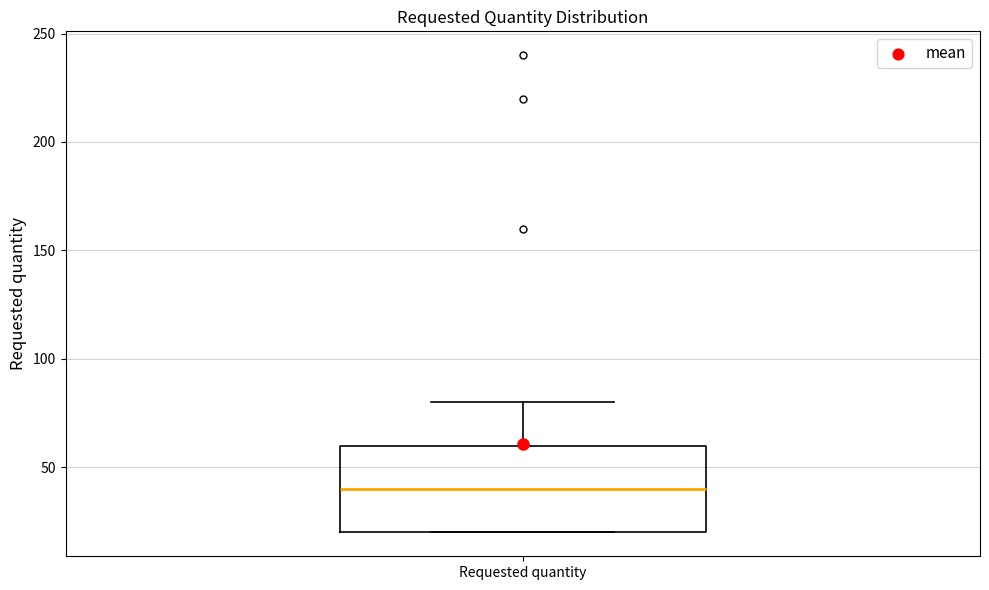

Transcribe this box plot: give where the median line is, the range the box spans, and where the two whiskers end, as read against the y-axis. The values are not printed on the chart, so give them approximately, as read against the axis.

median 40, box 20 to 60, whiskers 20 to 80